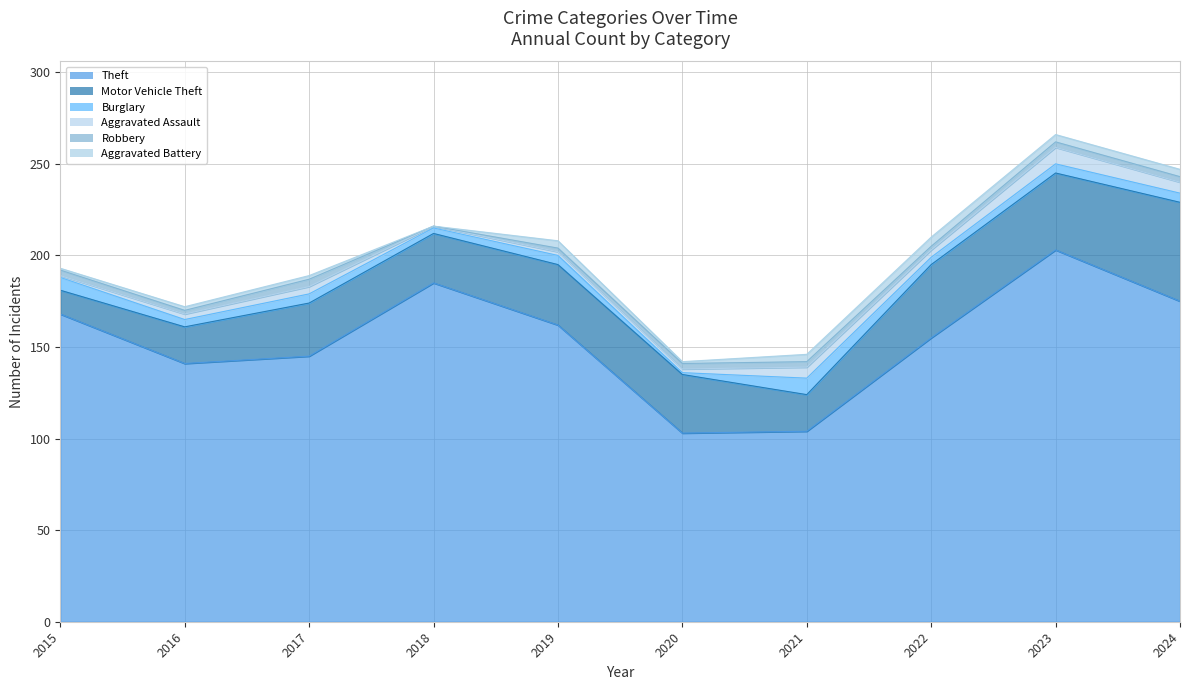

True or false: Burglary has a value of 3 at 2018.

True